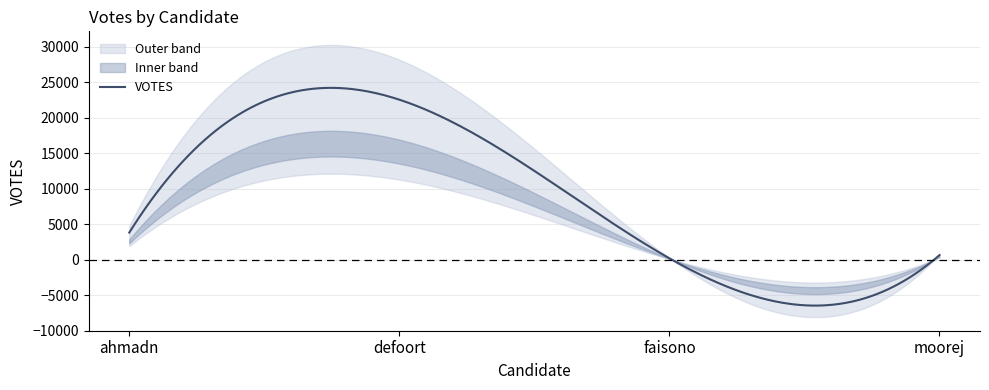

At which category does the chart reach its peak across all series?

defoort